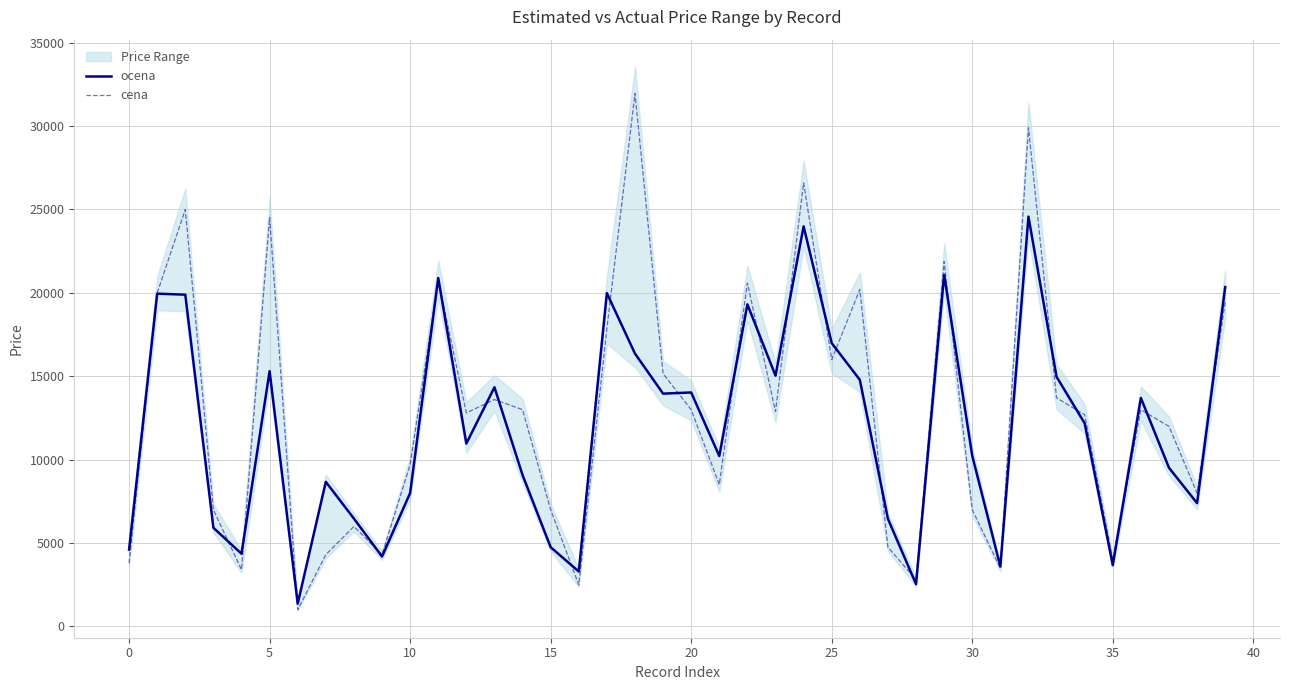

The value of ocena at 35 is 2072.4. True or false?

False